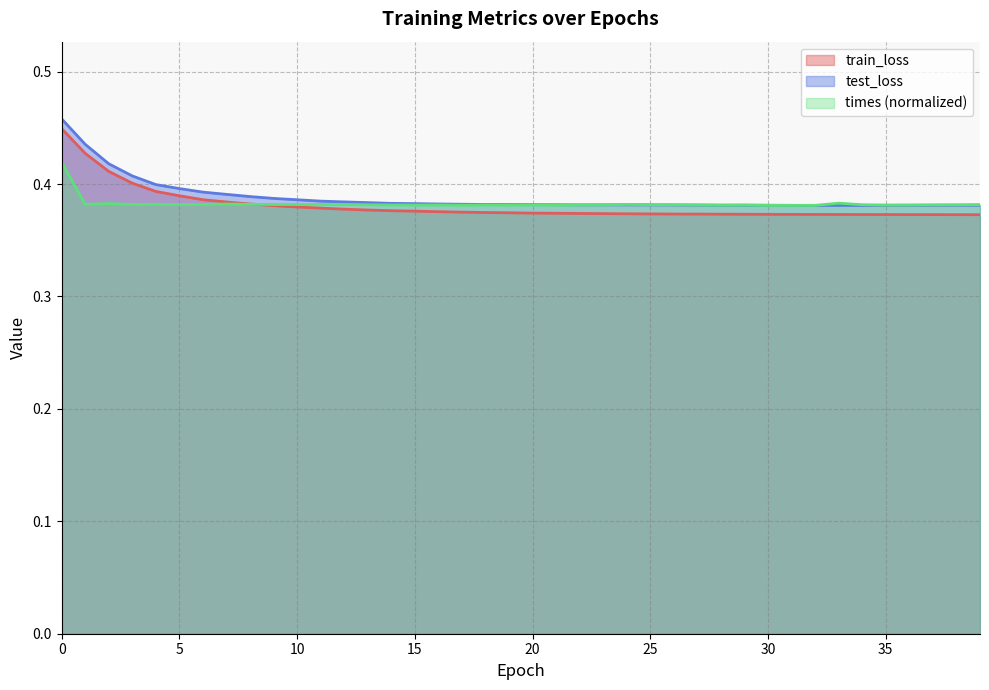

The value of times at 24 is 0.2. True or false?

False